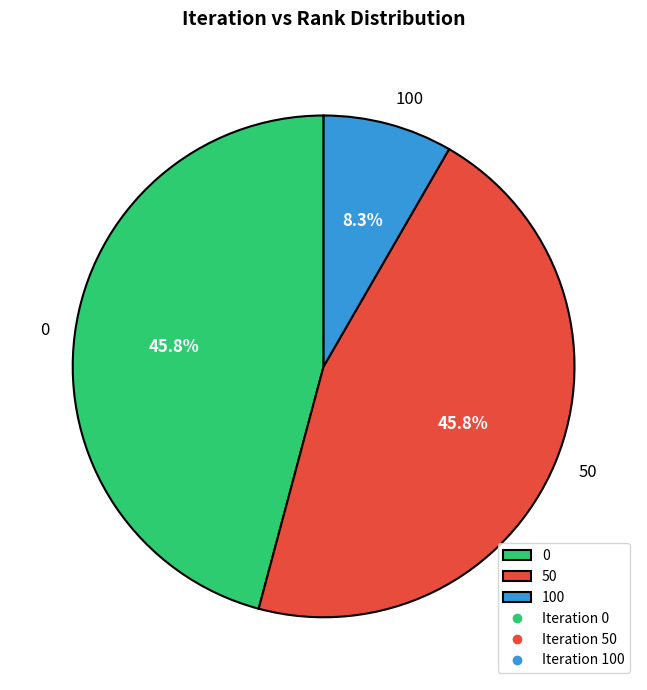

The 50 slice represents 39% of the pie. True or false?

False